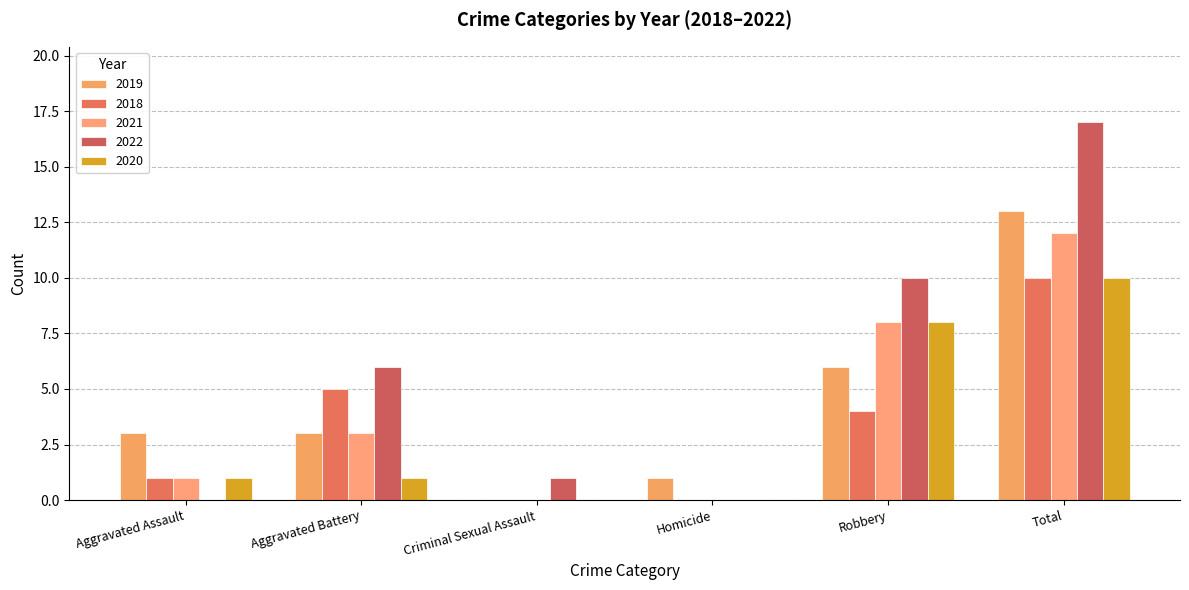

What is the maximum value for 2018?

10